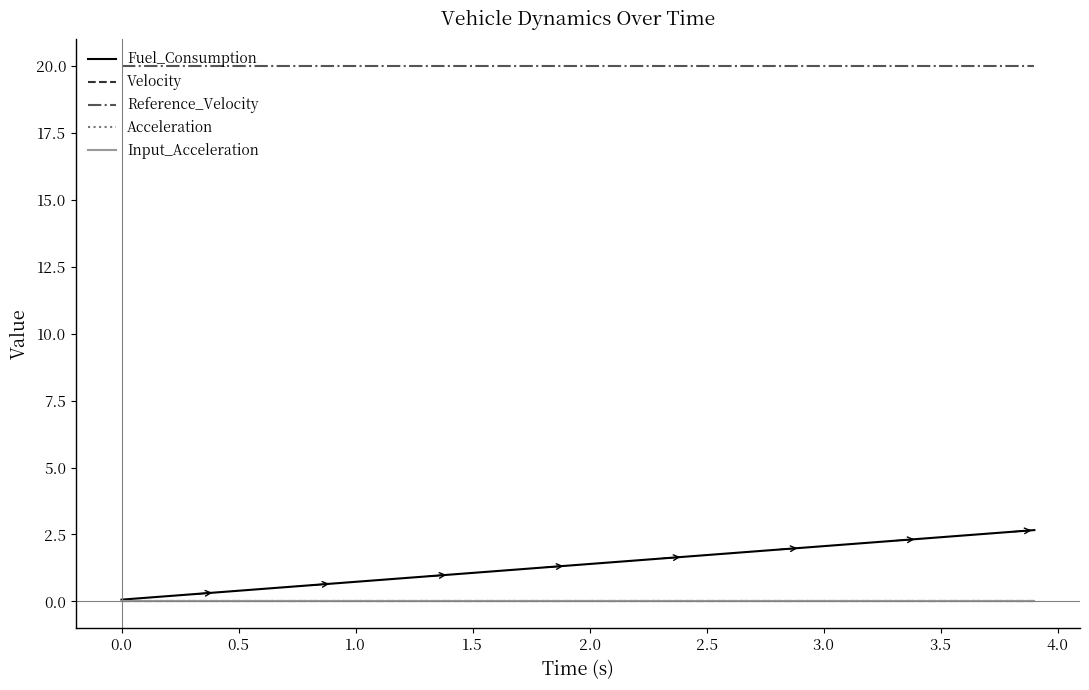

Which series has the largest total across all categories?

Reference_Velocity